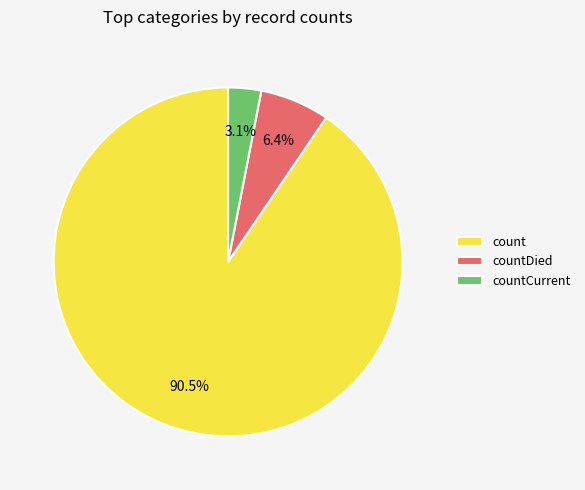

Which slice is the largest?

count